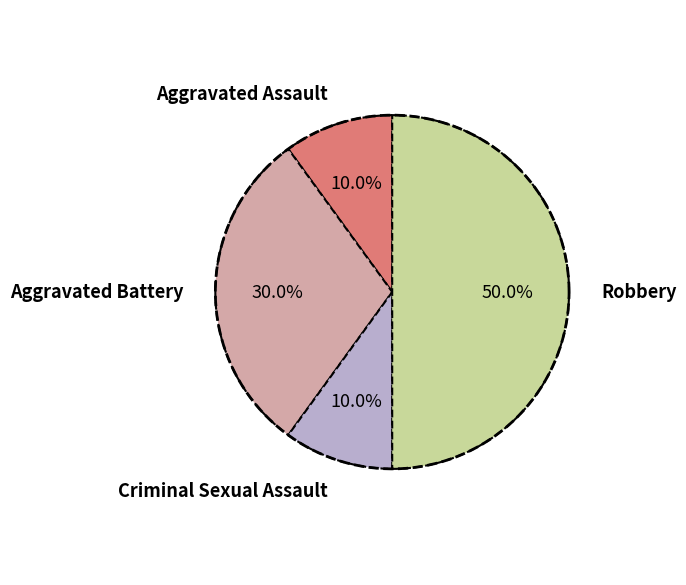

The Aggravated Battery slice represents 30% of the pie. True or false?

True